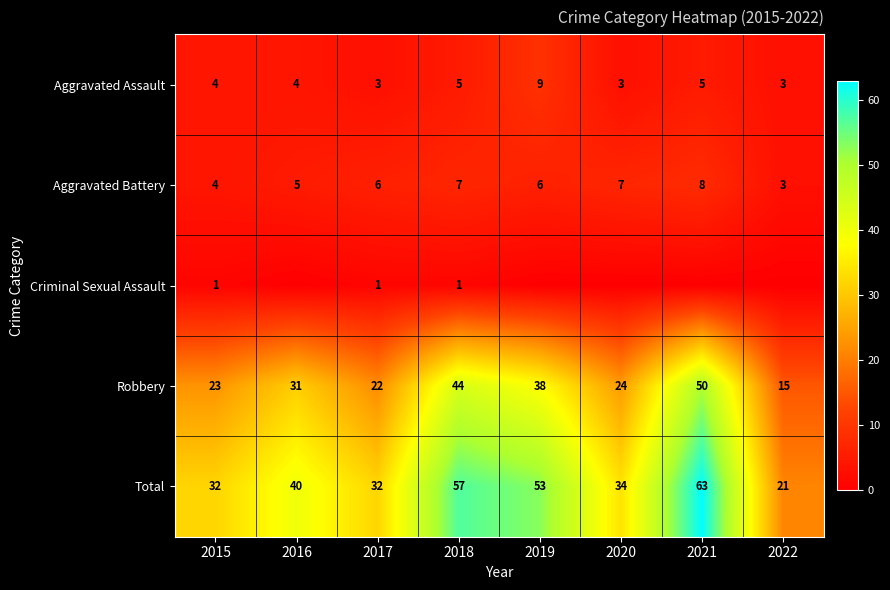

What is the spread (max minus min) of values at 2022?

21